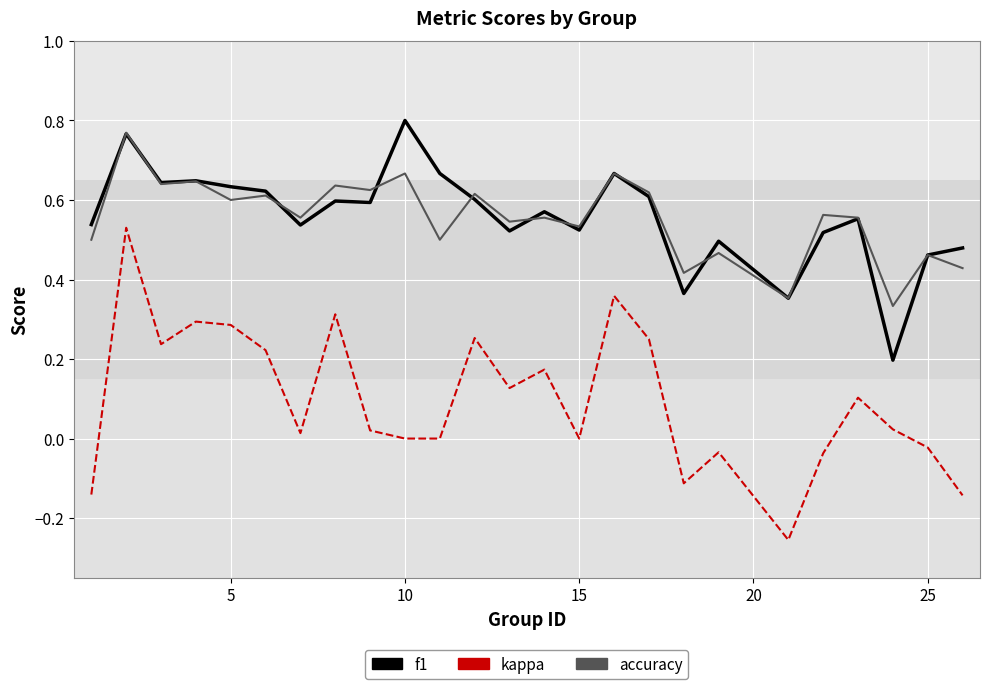

True or false: kappa and accuracy intersect in this chart.

False